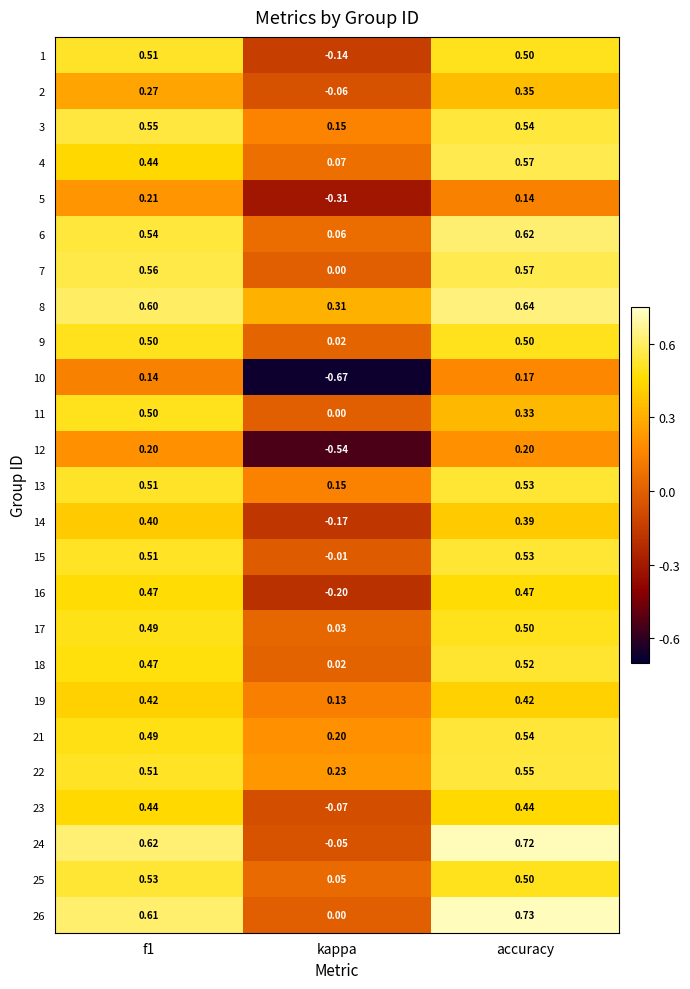

Which label corresponds to the largest value in the chart?

accuracy